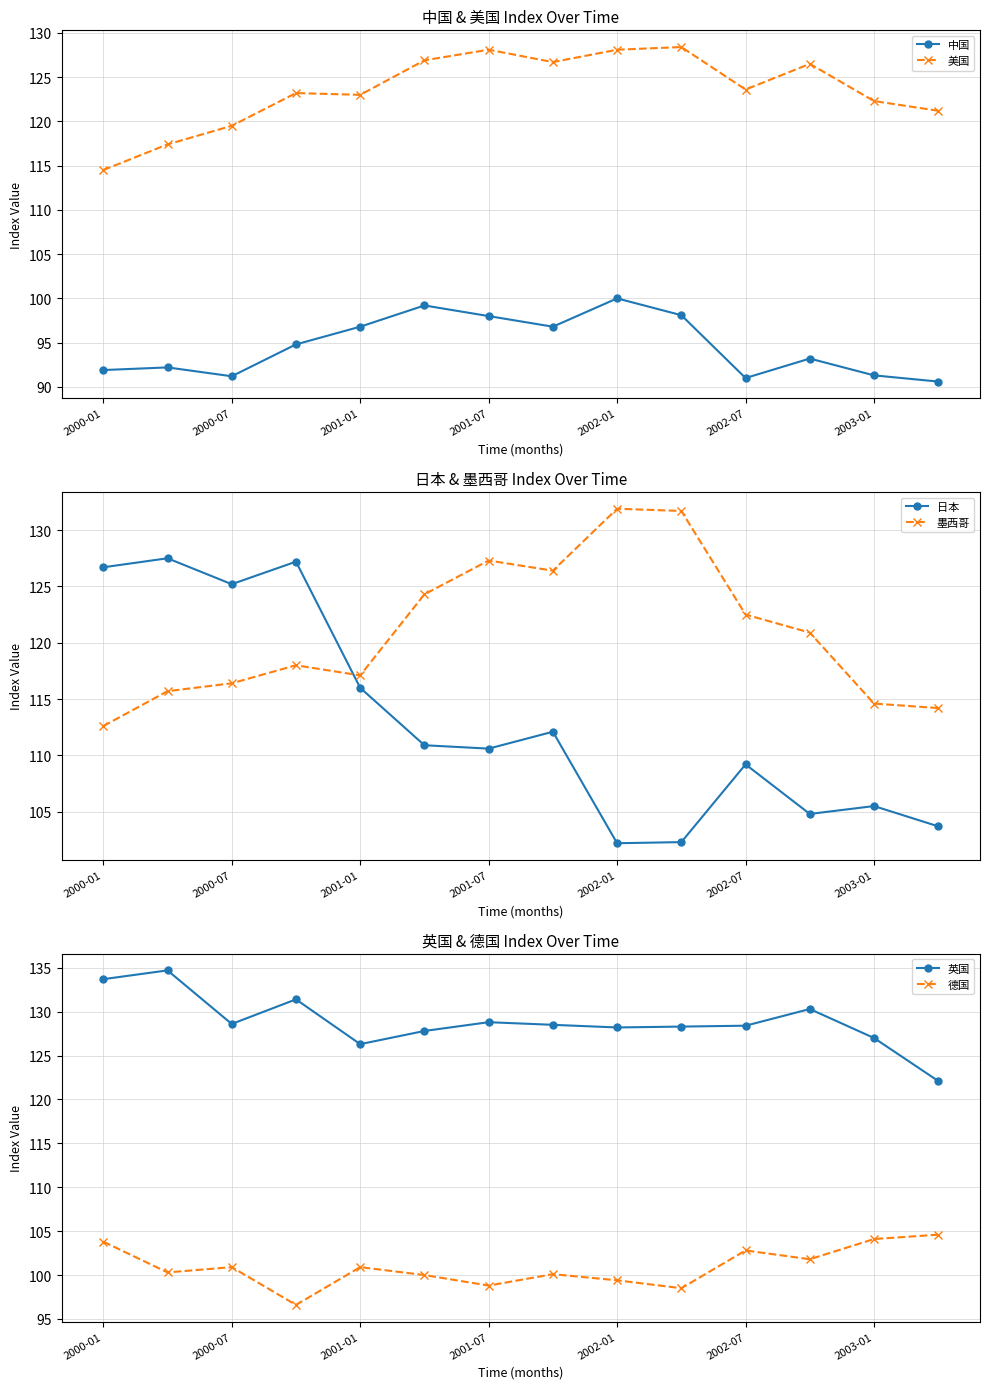

At which category does 中国 reach its first local valley?

2000-07